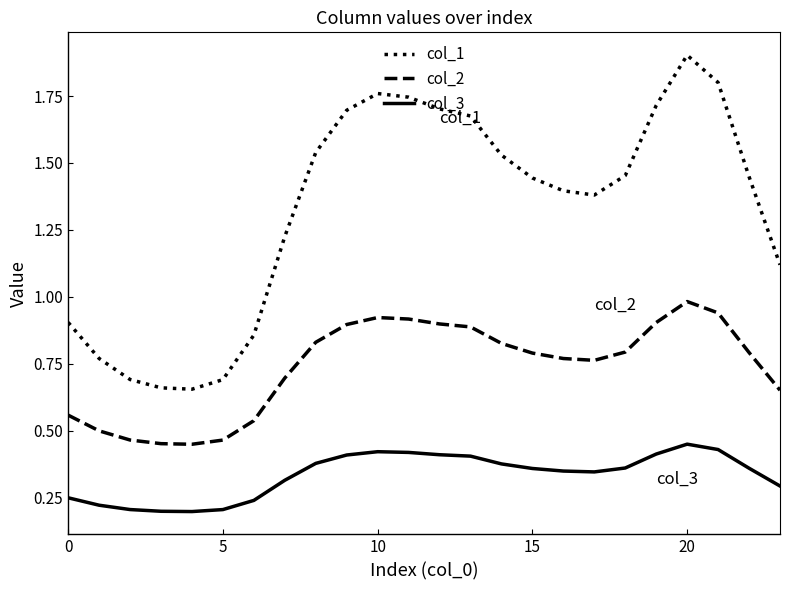

What is the maximum value shown in the chart?

1.9